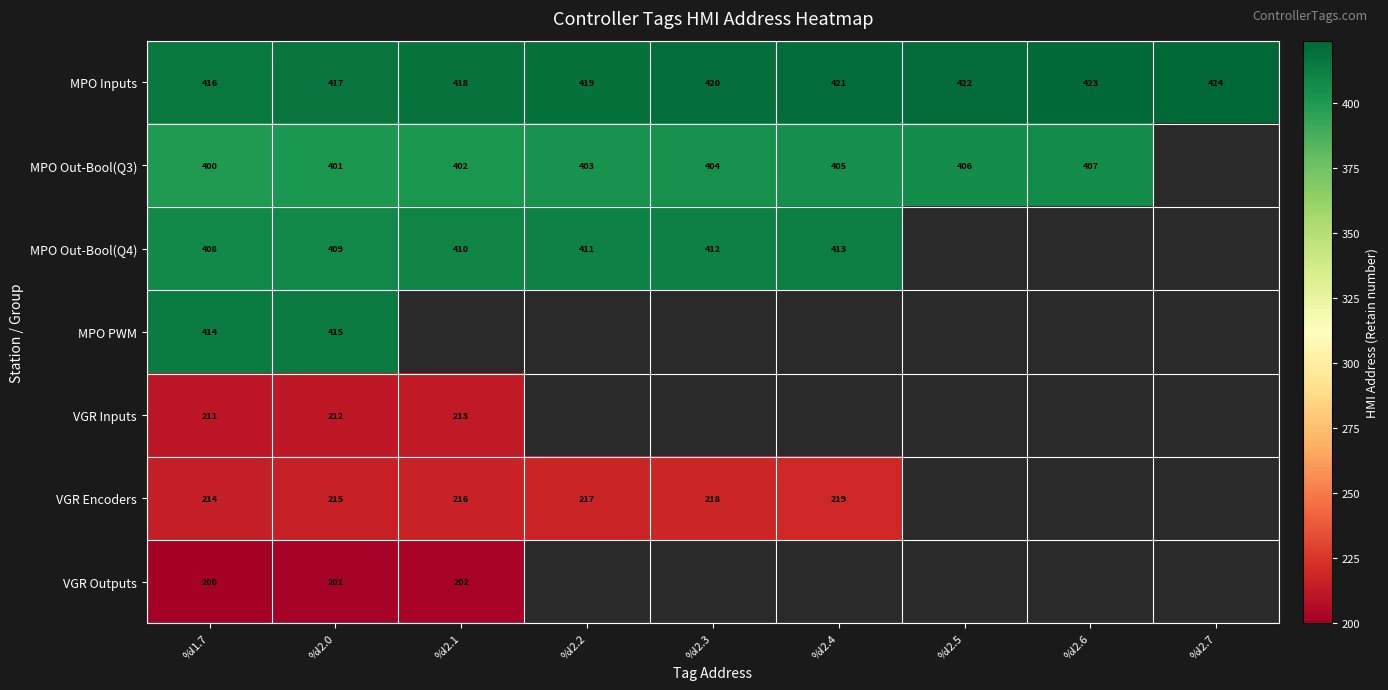

Is the value of VGR Encoders at %I2.4 greater than the value of MPO Inputs at %I2.6?

No